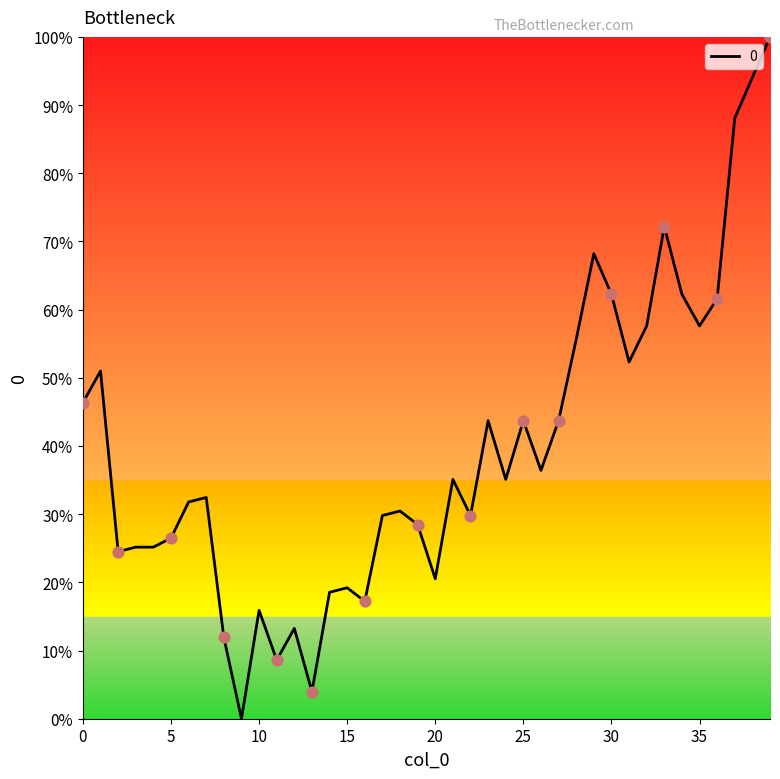

What is the maximum value shown in the chart?

100.0